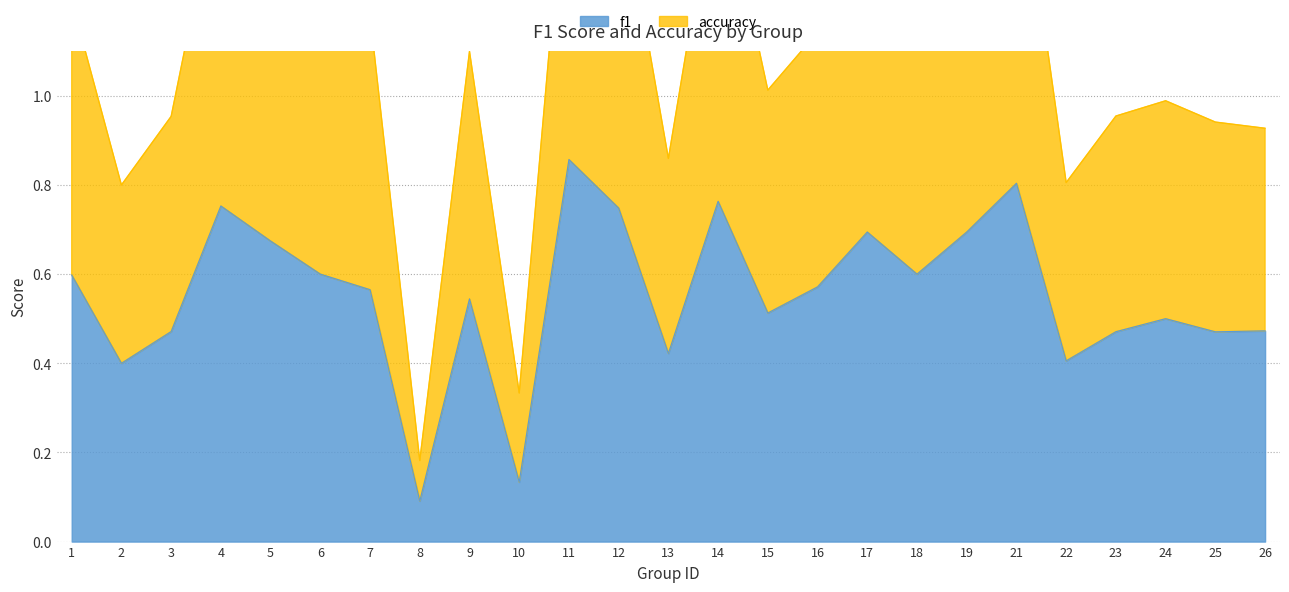

Is it true that f1 equals 0.2 at 4?

False